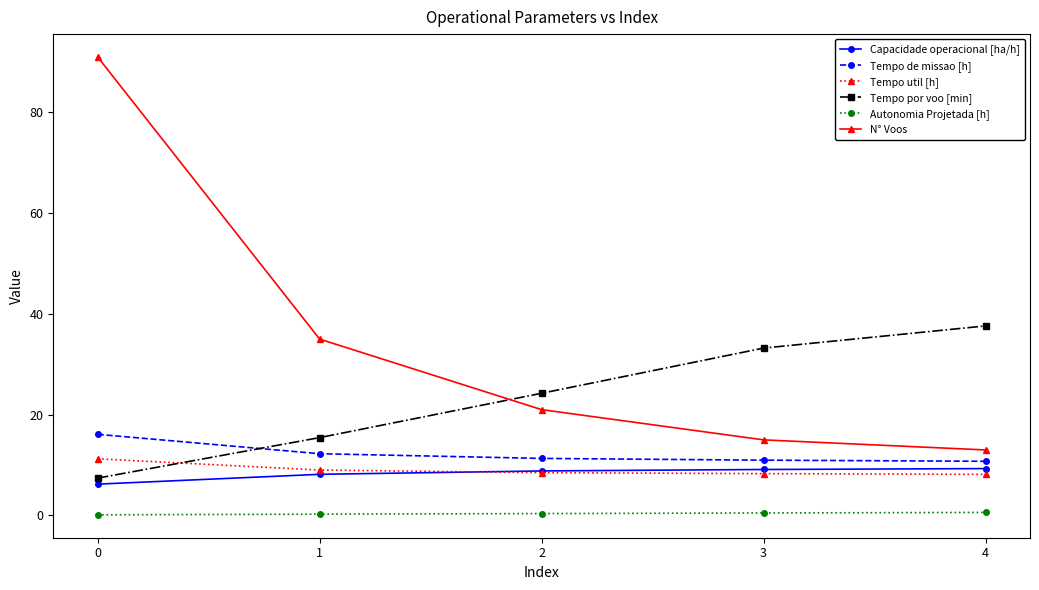

How many values in the Tempo por voo [min] series are below 24?

2